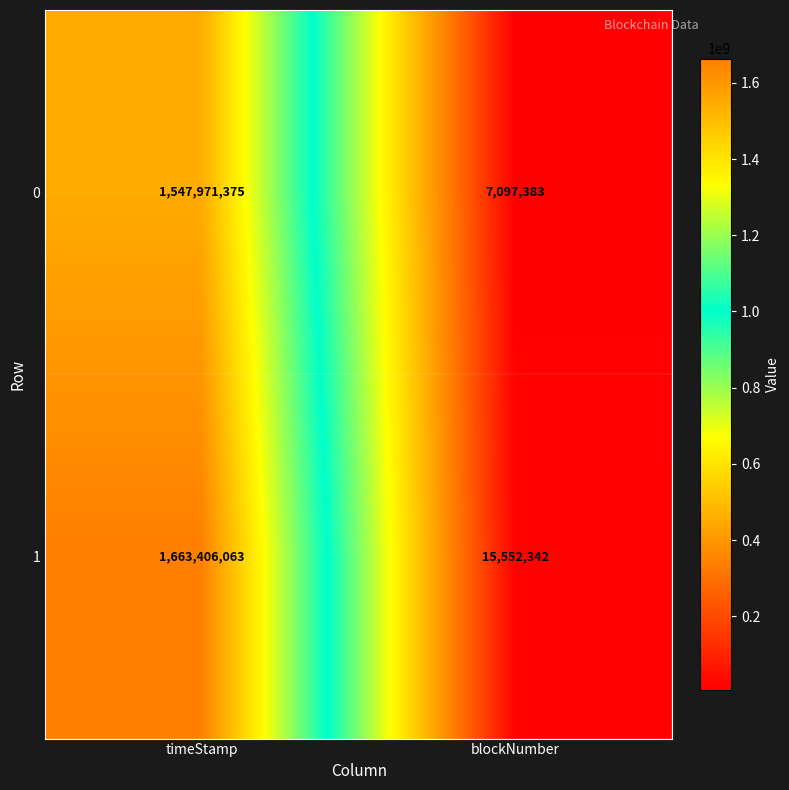

At how many categories does at least one series exceed 1146581249?

1